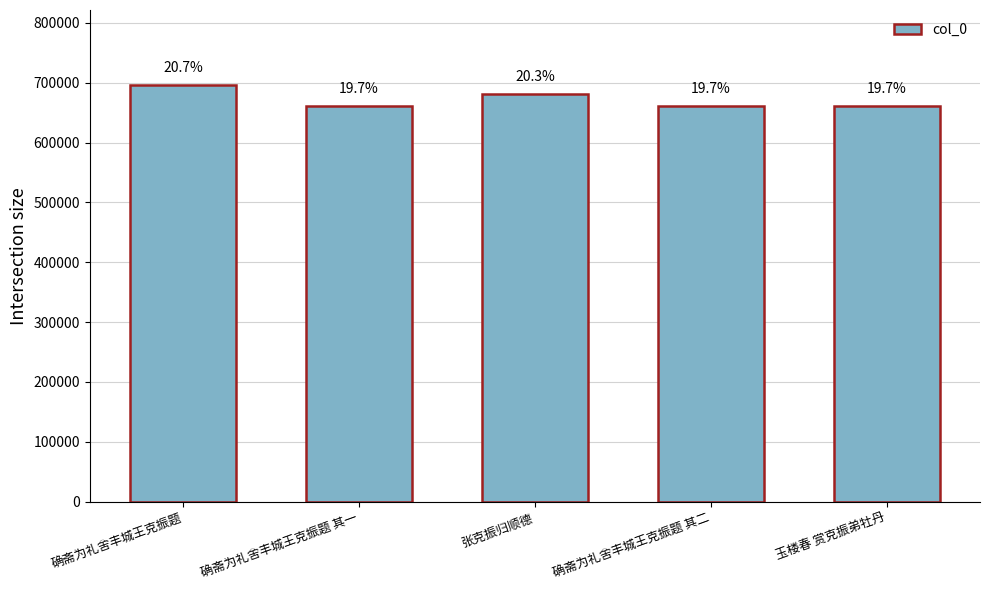

Are the bars horizontal?

No